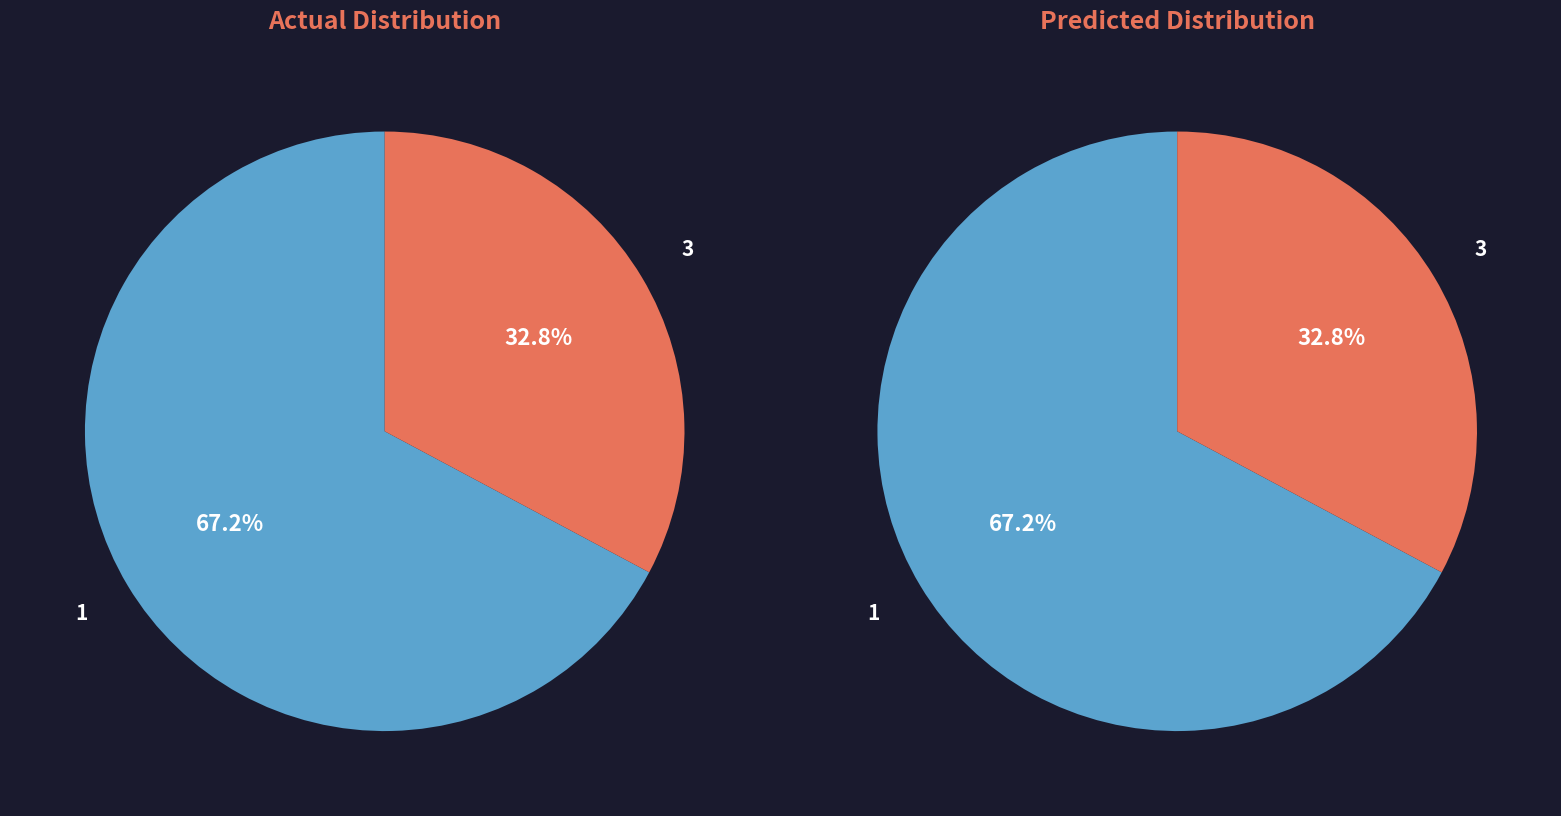

True or false: 1 accounts for 6% of the total.

False